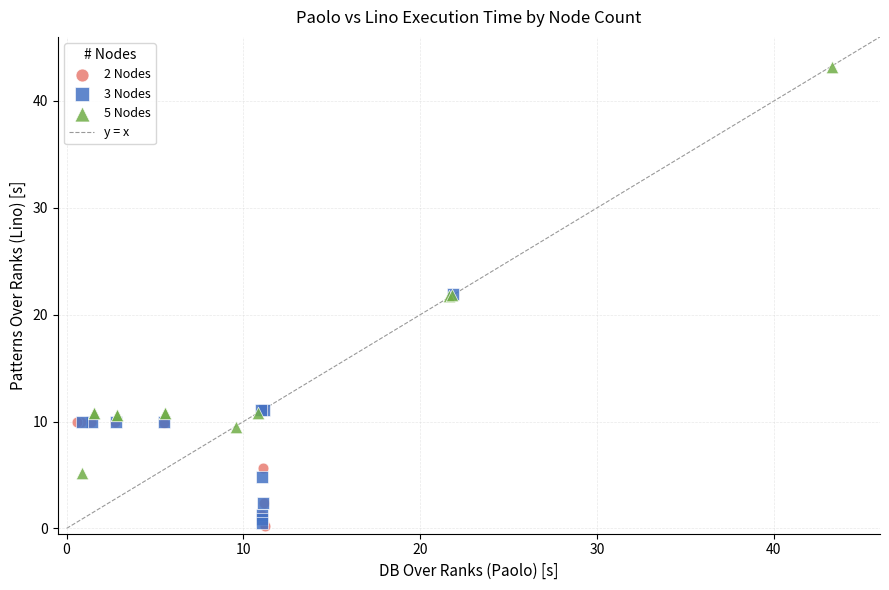

Which series reaches the maximum Y coordinate?

5 Nodes